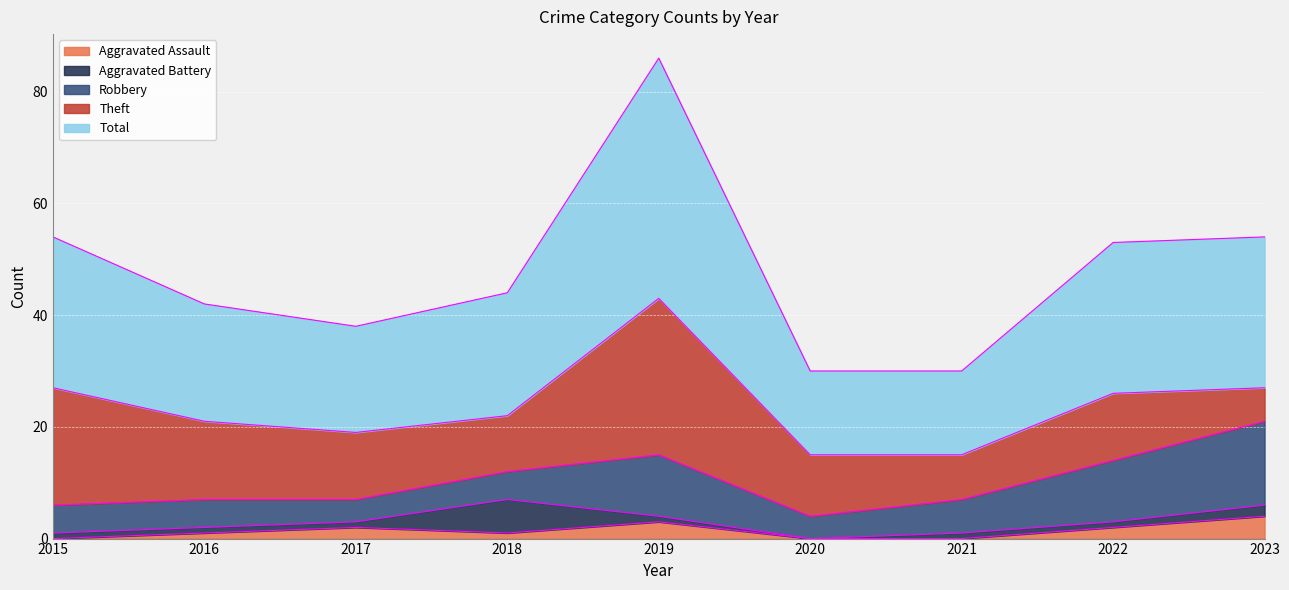

Does the chart display data point markers on the line(s)?

No